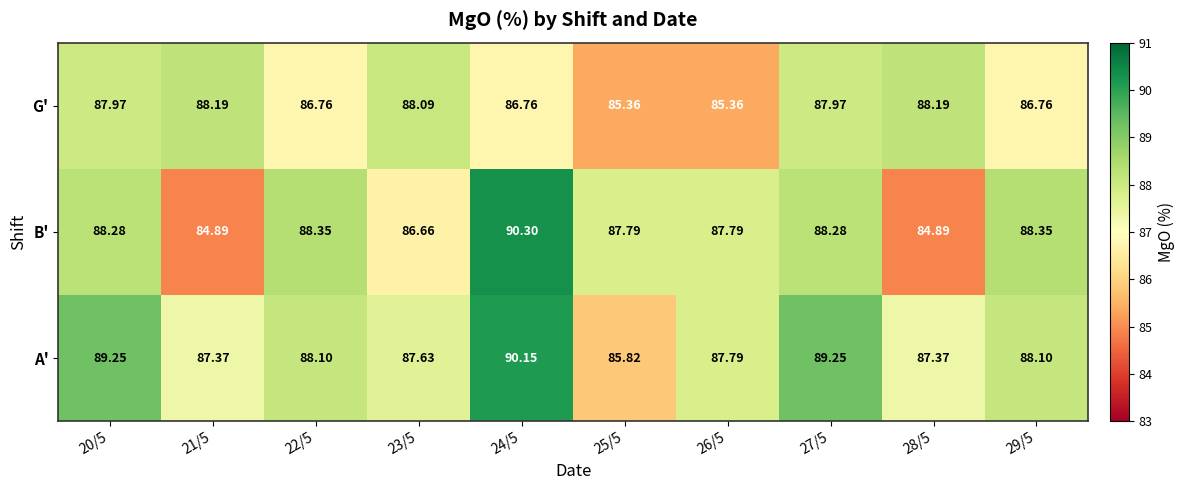

List the series in order of their peak value, lowest first.

G', A', B'